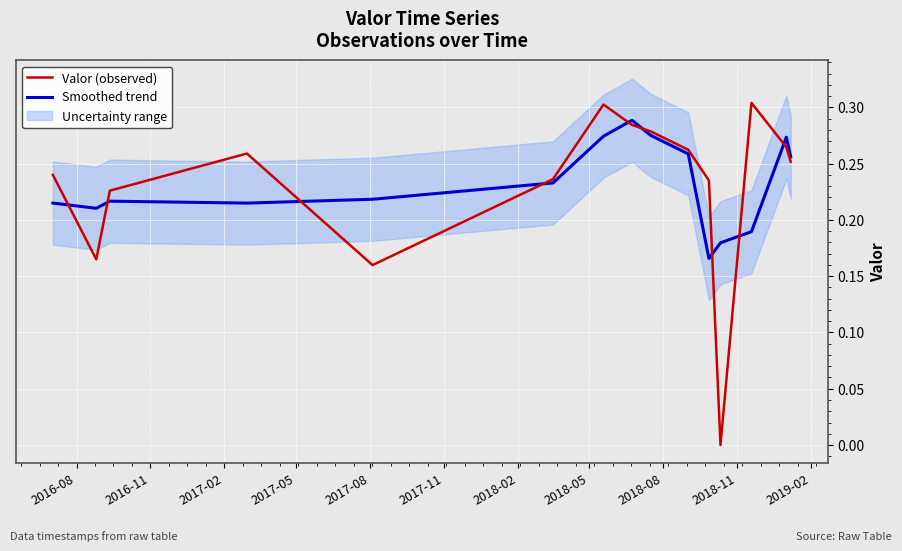

What is the sum of all Valor (observed) values?

3.5